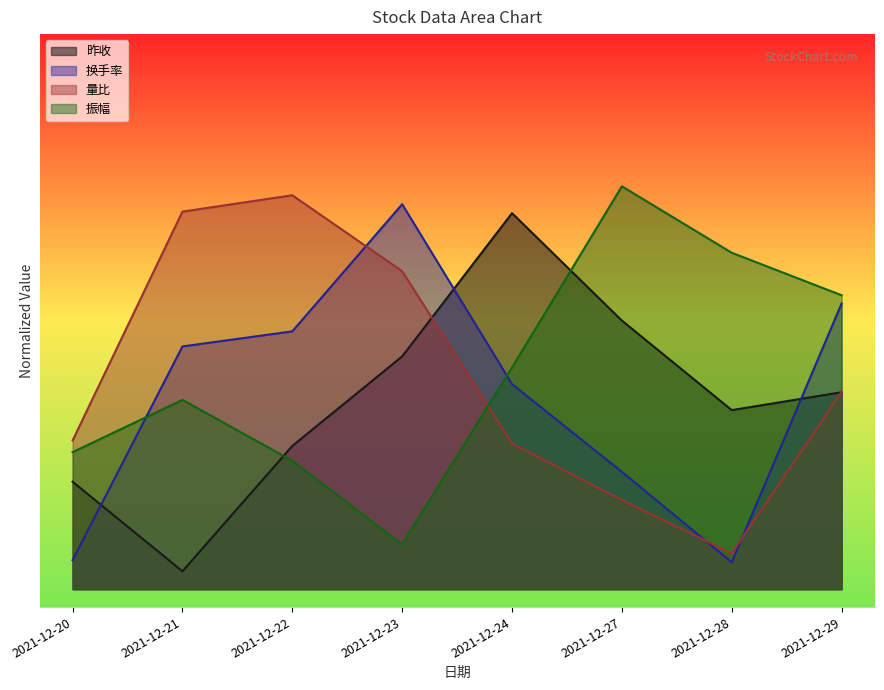

What is the greatest value displayed?

1.6